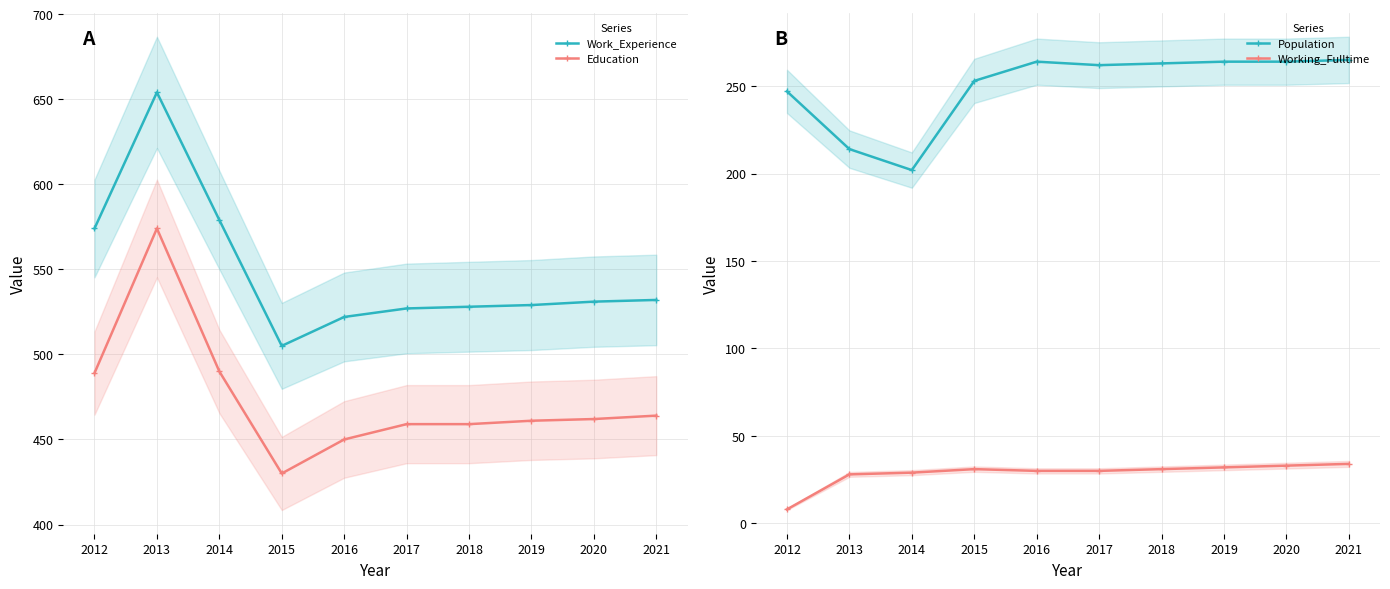

What is the value of the Work_Experience point at the 1st from the left?

574